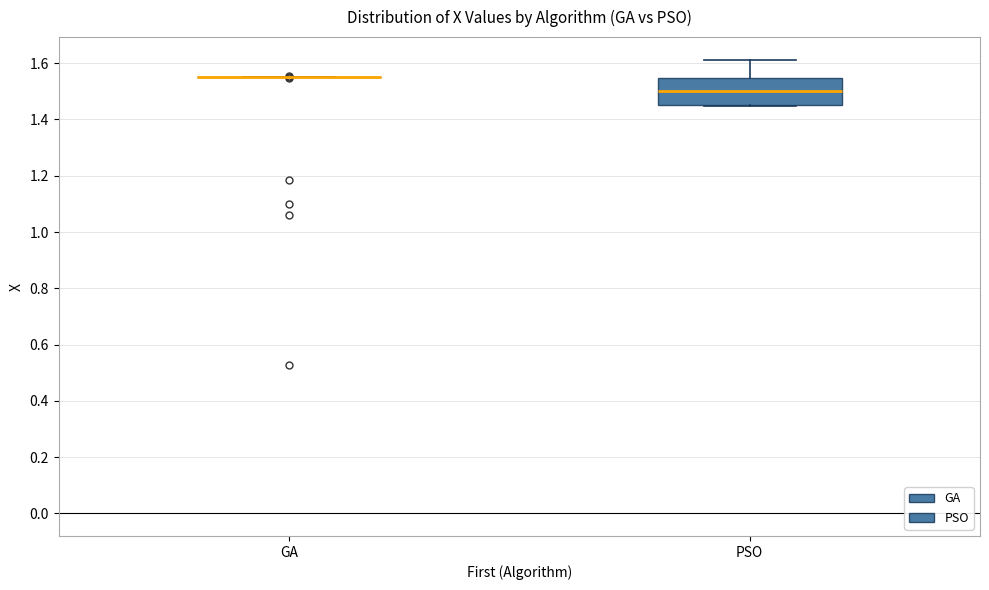

Reading left to right, read every box against the y-axis: the position of its median line, the range the box covers, and the ends of its whiskers. The values are not printed on the chart, so give them approximately, as read against the axis.

GA: box collapsed to a line at 1.54, whiskers 1.54 to 1.56
PSO: median 1.50, box 1.44 to 1.54, whiskers 1.44 to 1.62